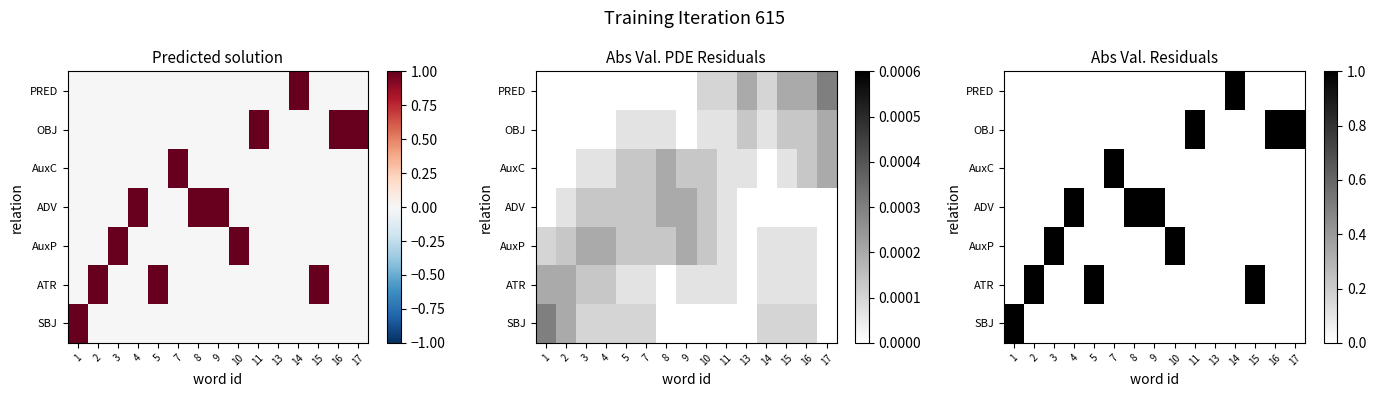

What is the spread (max minus min) of values at 8?

1